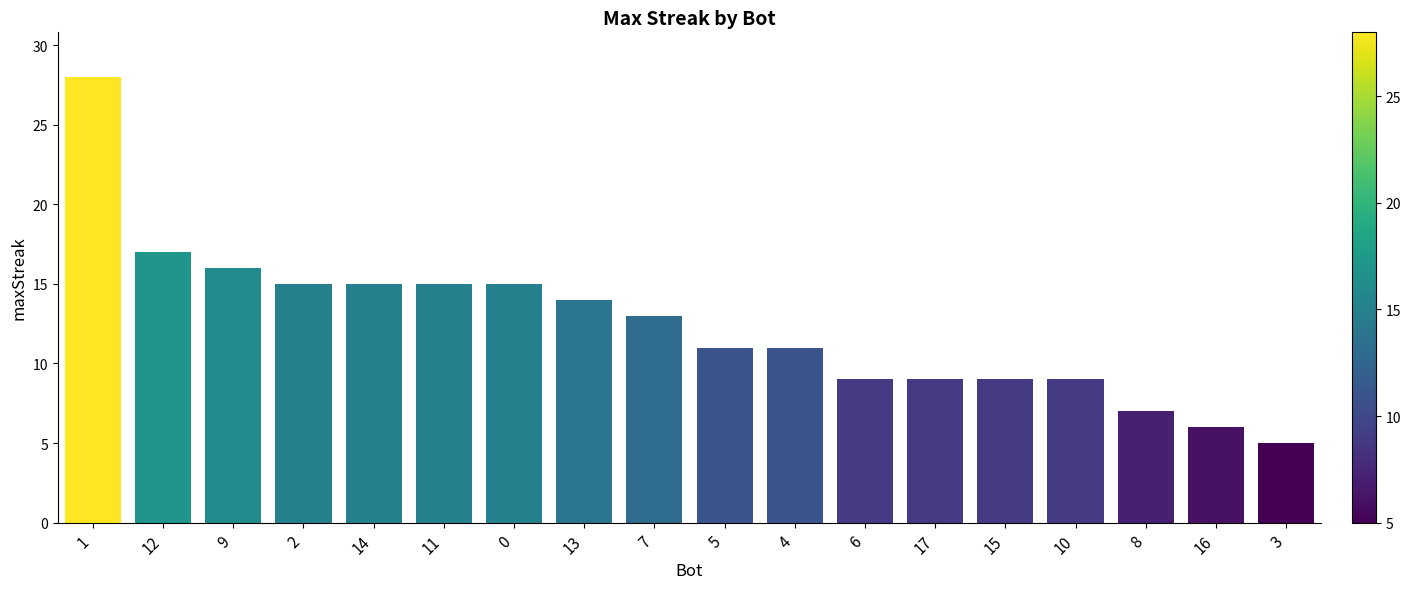

Where is the data nearest to the value 16?

9